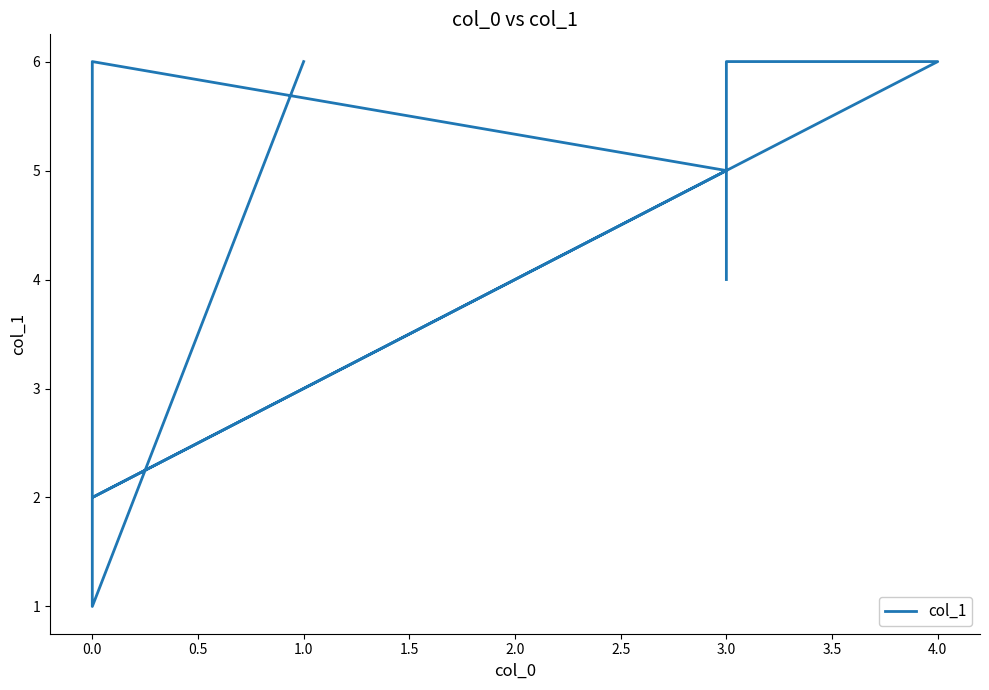

Reading left to right, what are all the values shown in this chart?

4	6	6	2	5	6	1	6